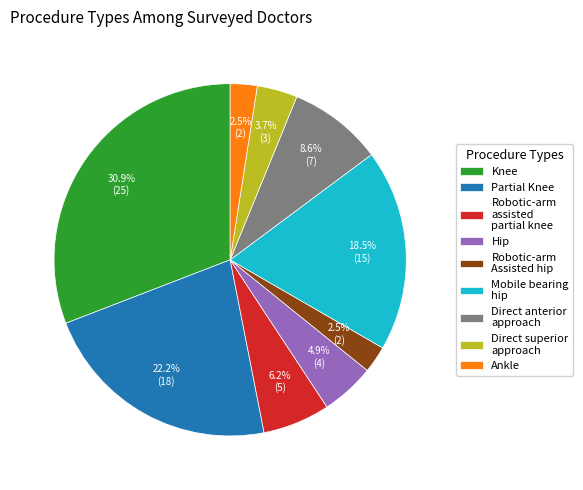

To the nearest percent, what is the difference between the largest and smallest slice percentages?

28%